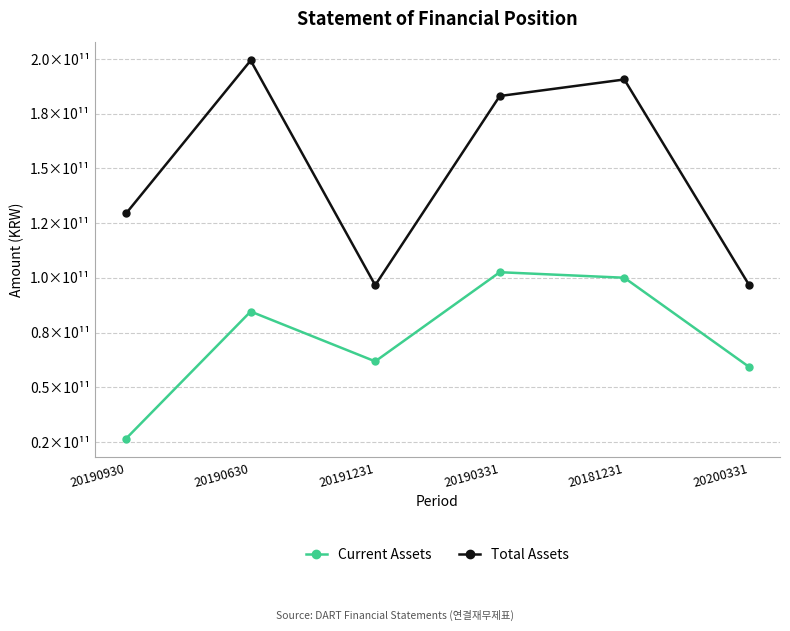

Does the chart have visible grid lines?

Yes